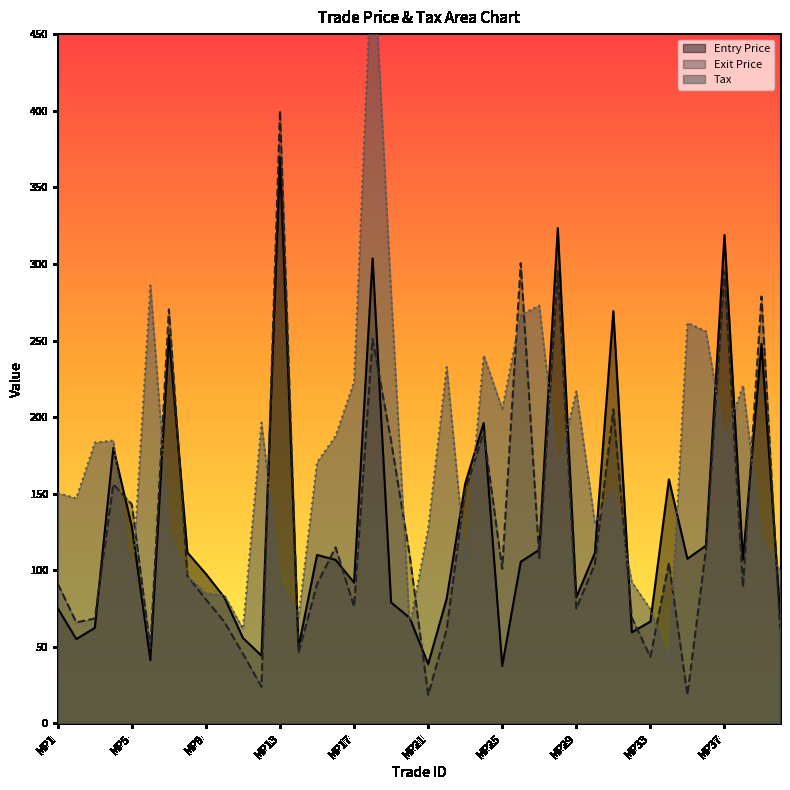

Reading left to right, what are all the values shown in this chart?

Entry Price: MP1=75.2	MP2=55.1	MP3=62.4	MP4=179.8	MP5=128.4	MP6=41.3	MP7=253.5	MP8=111.6	MP9=97.7	MP10=82.2	MP11=55.8	MP12=44.2	MP13=369.8	MP14=49.9	MP15=110.0	MP16=106.8	MP17=92.0	MP18=303.6	MP19=79.0	MP20=69.0	MP21=38.8	MP22=81.5	MP23=156.6	MP24=196.2	MP25=37.6	MP26=105.6	MP27=113.3	MP28=323.4	MP29=82.3	MP30=111.2	MP31=269.2	MP32=59.5	MP33=66.5	MP34=159.4	MP35=107.5	MP36=116.1	MP37=318.9	MP38=106.9	MP39=247.9	MP40=72.7
Exit Price: MP1=91.2	MP2=66.0	MP3=68.5	MP4=156.2	MP5=143.0	MP6=49.0	MP7=270.3	MP8=96.4	MP9=81.0	MP10=66.3	MP11=45.5	MP12=24.0	MP13=400.1	MP14=46.0	MP15=91.0	MP16=115.0	MP17=76.3	MP18=251.0	MP19=184.3	MP20=110.0	MP21=18.7	MP22=61.5	MP23=152.2	MP24=190.0	MP25=100.9	MP26=300.6	MP27=108.0	MP28=295.3	MP29=75.0	MP30=104.0	MP31=205.0	MP32=69.0	MP33=43.4	MP34=104.8	MP35=18.6	MP36=113.4	MP37=295.0	MP38=89.0	MP39=278.7	MP40=62.0
Tax: MP1=150.4	MP2=147.0	MP3=183.4	MP4=184.7	MP5=88.4	MP6=285.9	MP7=125.5	MP8=96.0	MP9=85.0	MP10=83.6	MP11=61.7	MP12=196.4	MP13=92.7	MP14=69.4	MP15=170.5	MP16=187.6	MP17=223.1	MP18=512.5	MP19=280.1	MP20=63.4	MP21=127.4	MP22=232.7	MP23=106.4	MP24=240.3	MP25=205.4	MP26=266.9	MP27=272.8	MP28=166.2	MP29=216.8	MP30=131.2	MP31=152.8	MP32=92.2	MP33=74.6	MP34=41.0	MP35=261.5	MP36=256.0	MP37=185.1	MP38=220.6	MP39=120.4	MP40=100.1